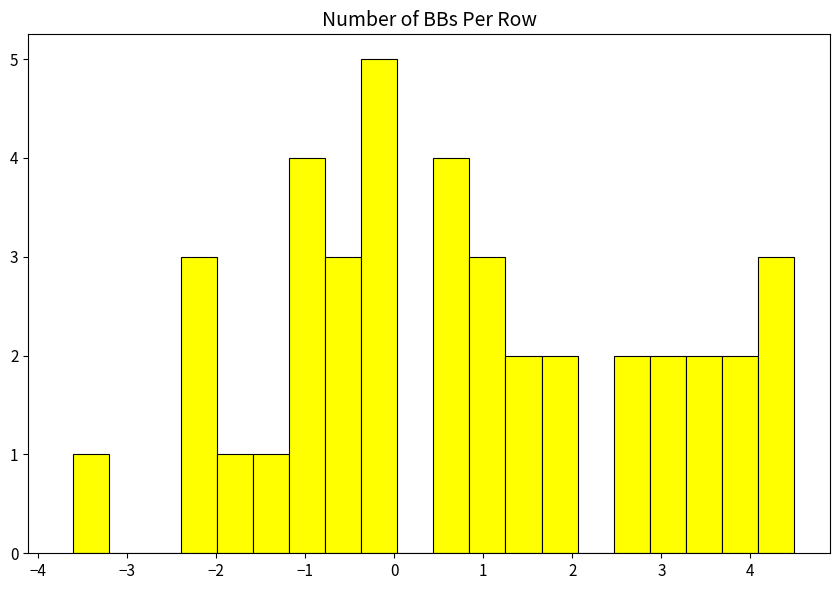

Over which range of the x-axis is the bar tallest?

-0.4 to 0.0